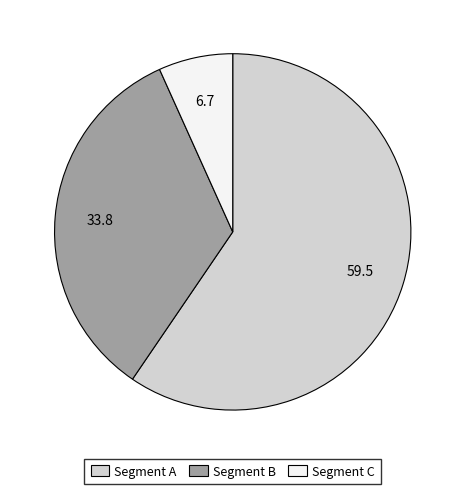

Is it true that Segment C is 18% of the pie?

False